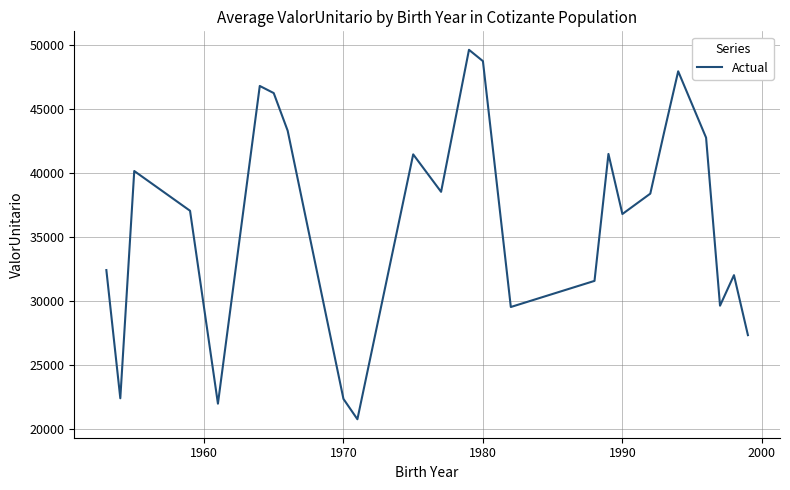

What is the difference between the maximum and minimum values?

28879.3